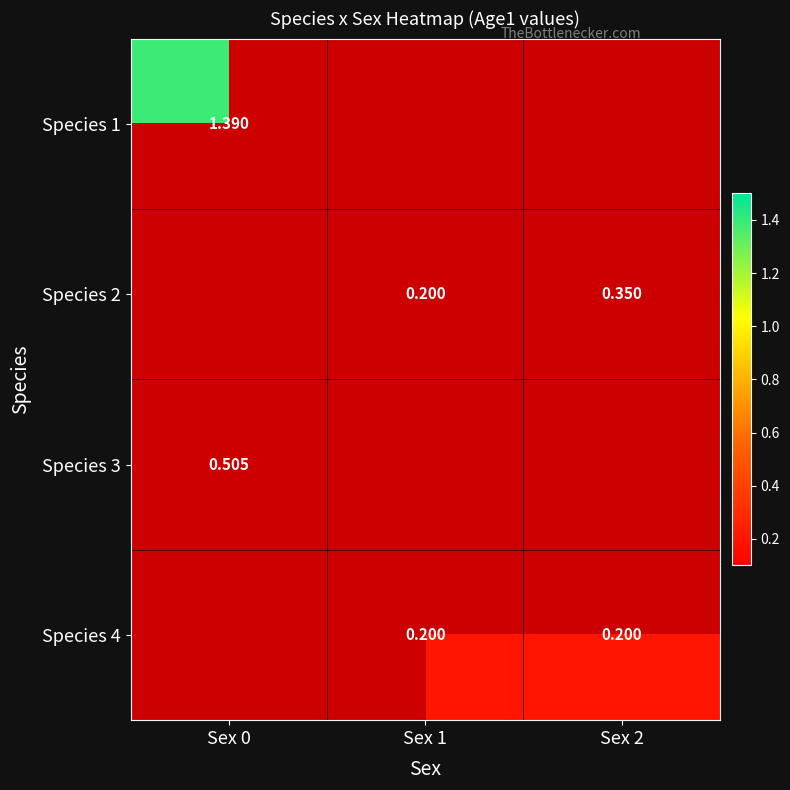

At how many categories does at least one series exceed 0?

3